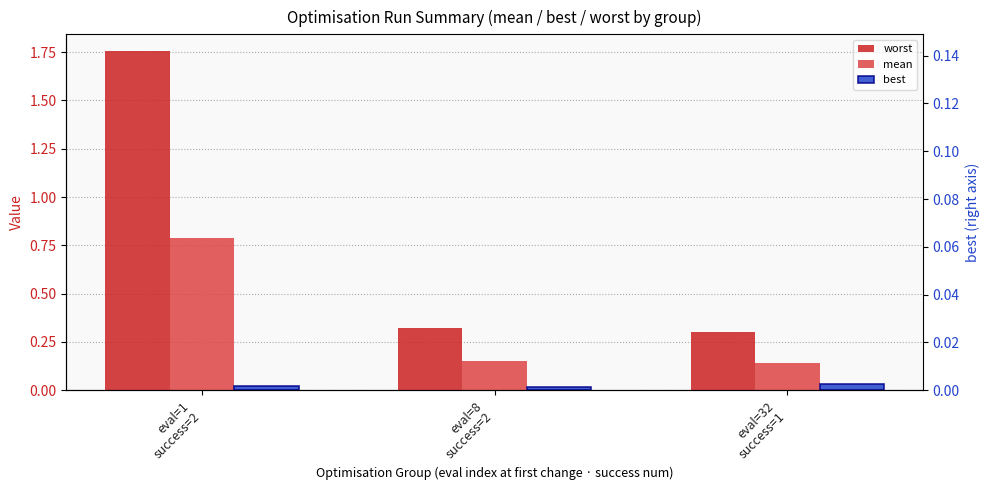

At which label is best closest to 0?

eval=8
success=2